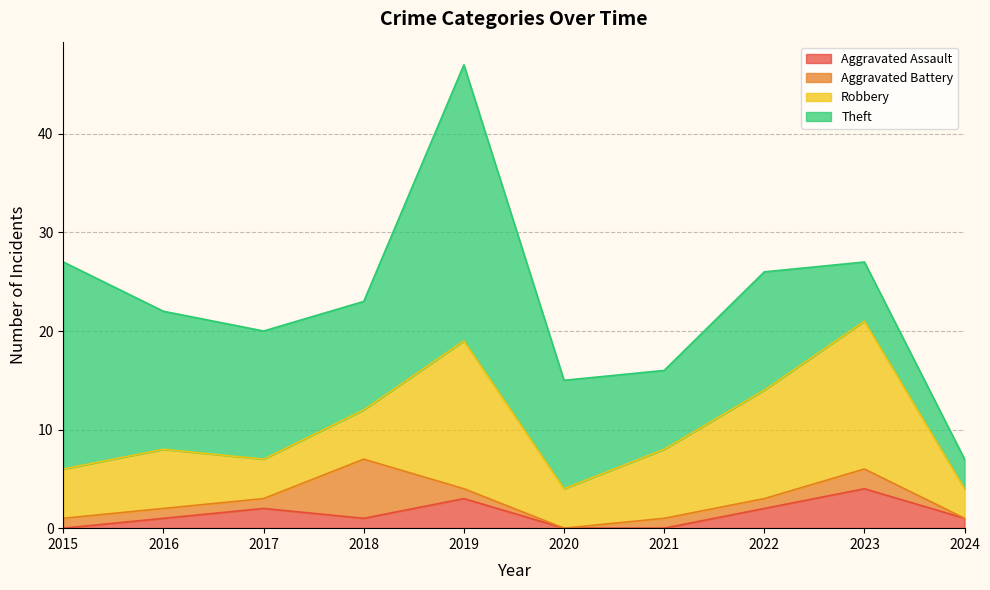

What is the value of the Robbery point at the 9th from the left?

15